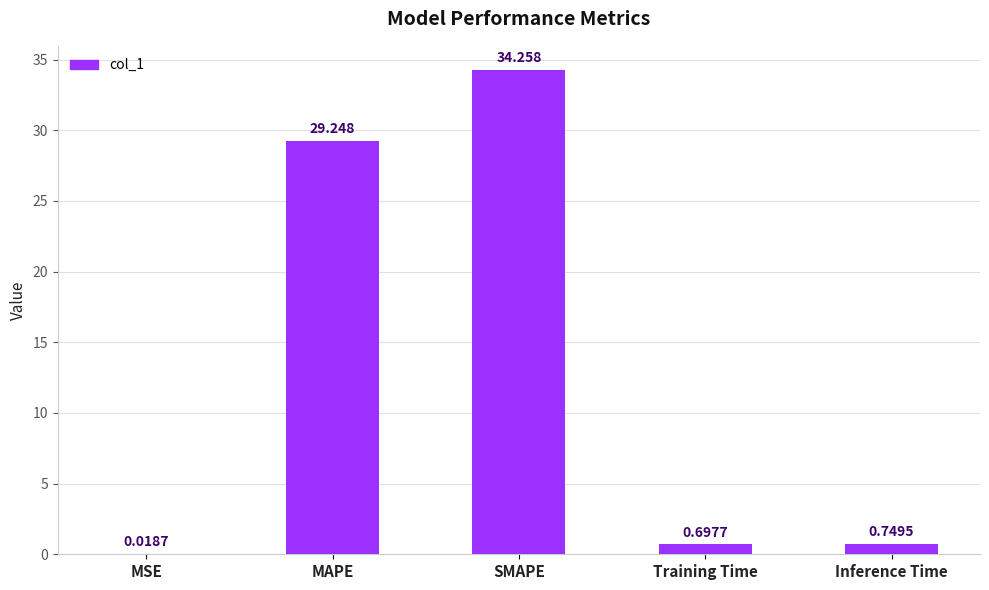

What value does the data have at MAPE?

29.2